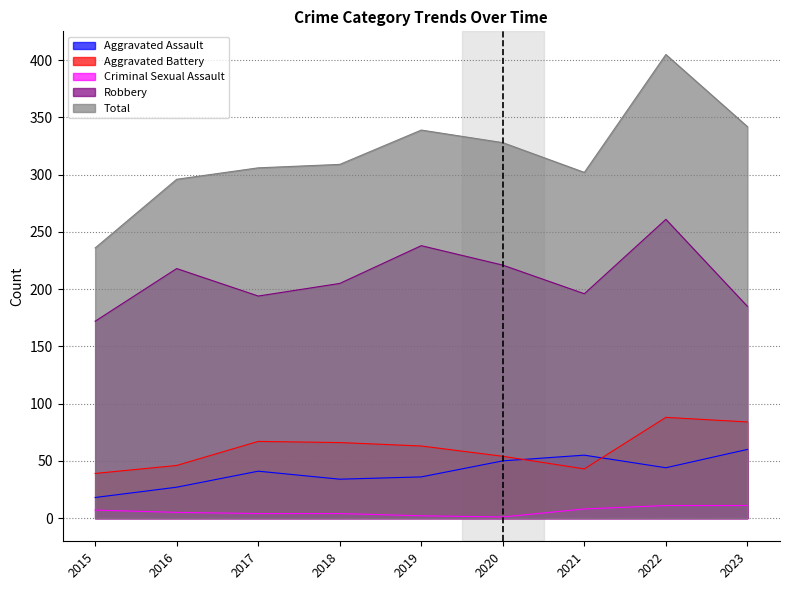

At which label does Aggravated Battery first exceed 63?

2017